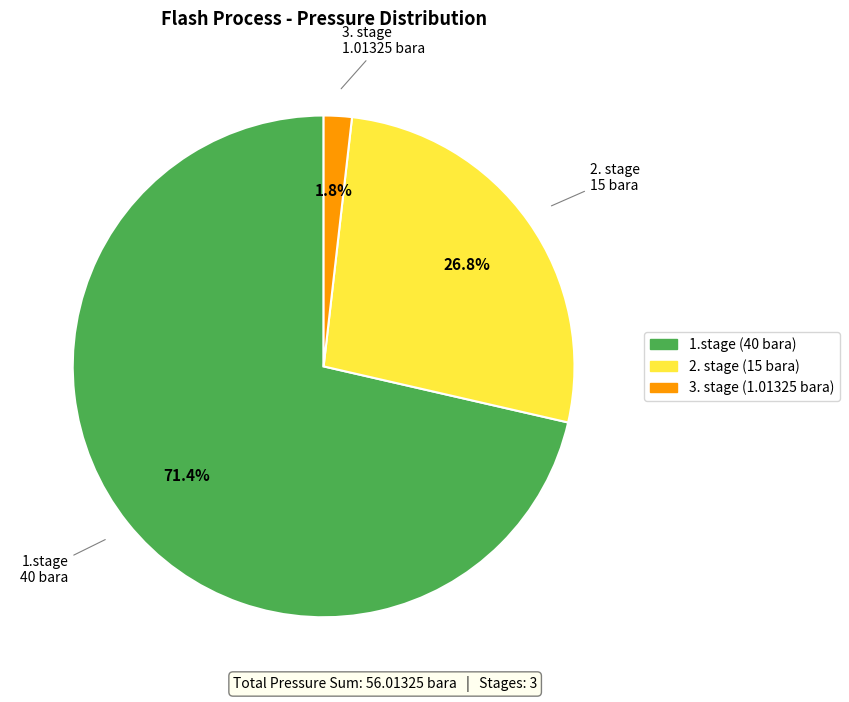

What percentage is the 1.stage slice, to the nearest percent?

71%